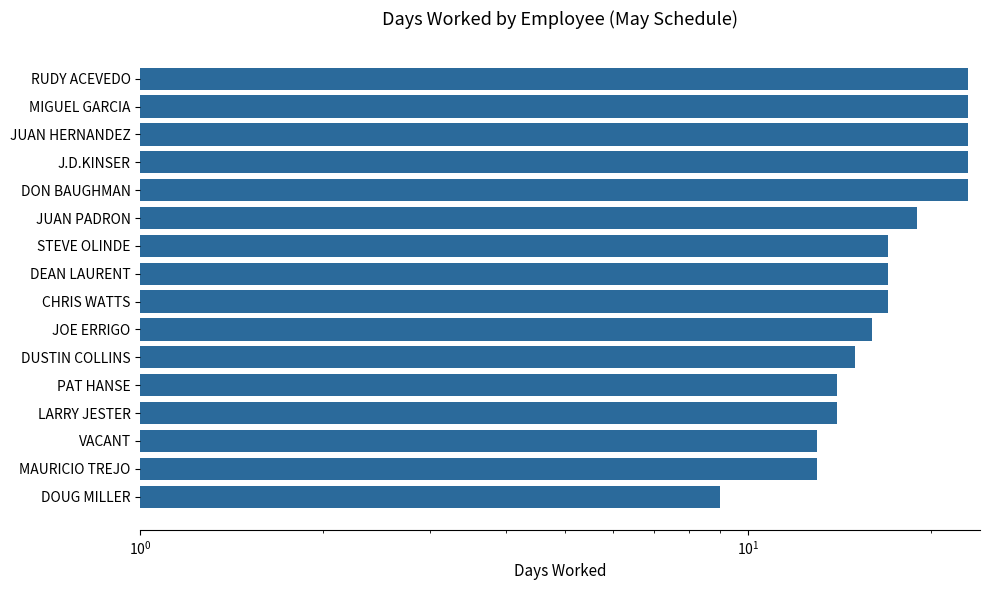

What is the average value?

17